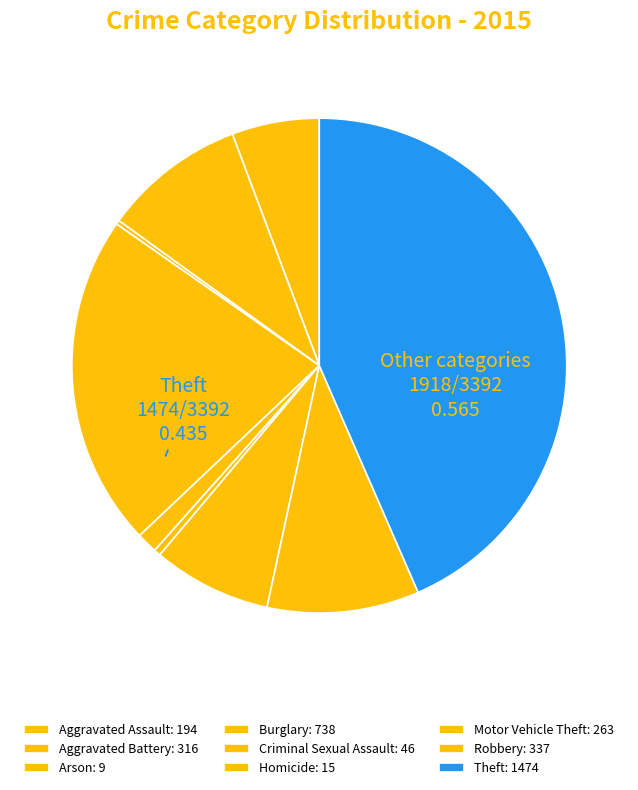

Count the number of slices in the pie.

9